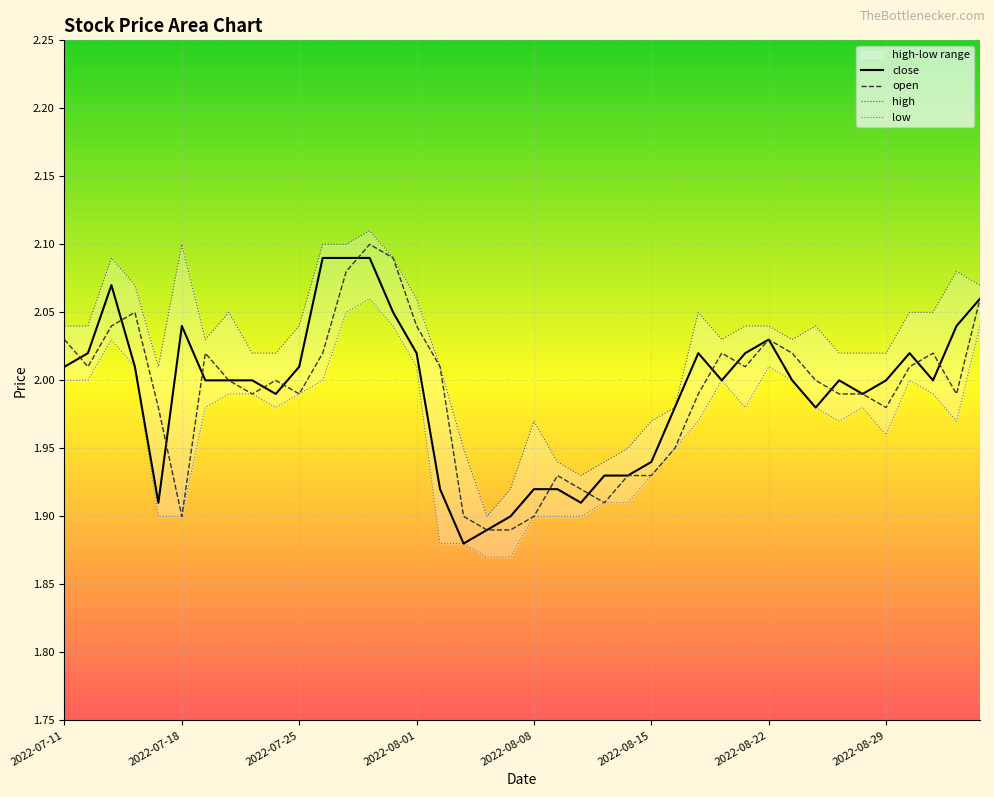

Where is the first local minimum for close?

2022-07-15